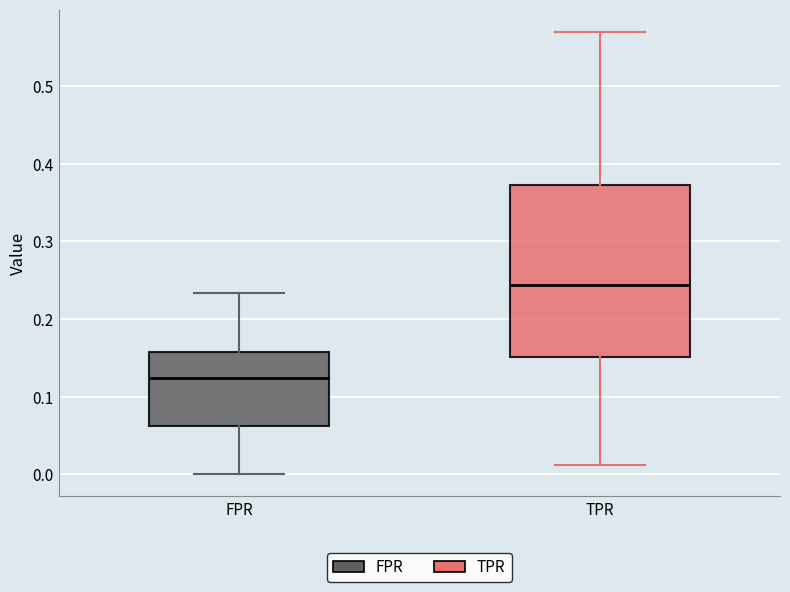

Which box is the tallest, from its lower edge to its upper edge?

TPR